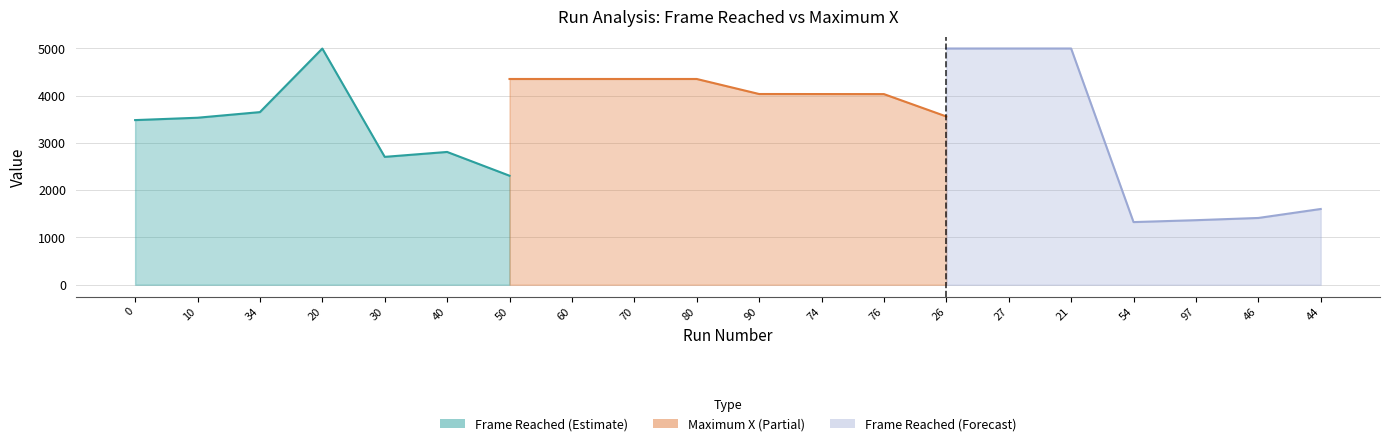

At which category does the chart reach its minimum across all series?

54